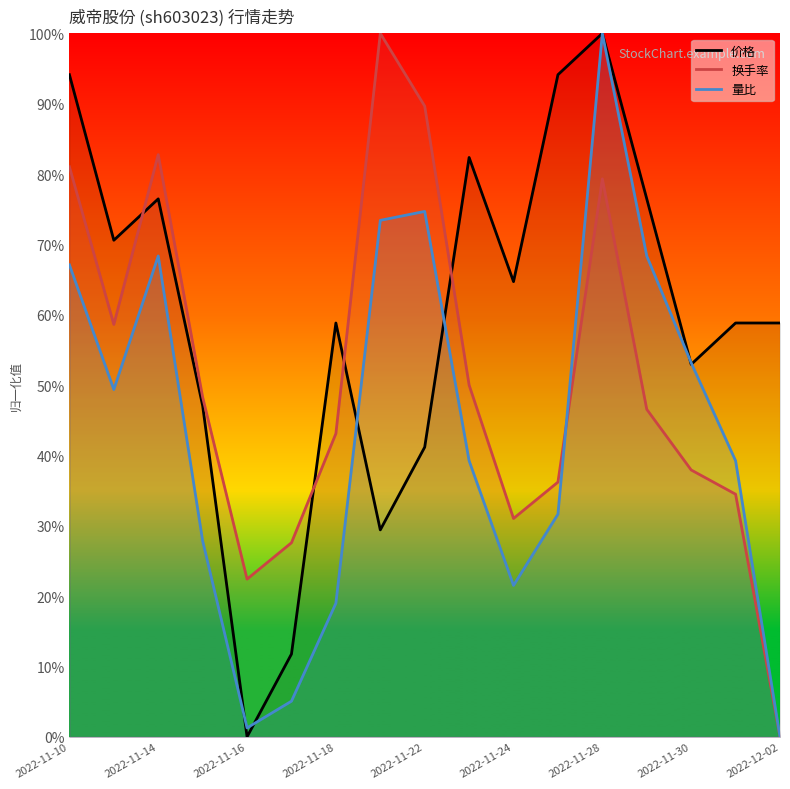

What is the maximum value shown in the chart?

1.0